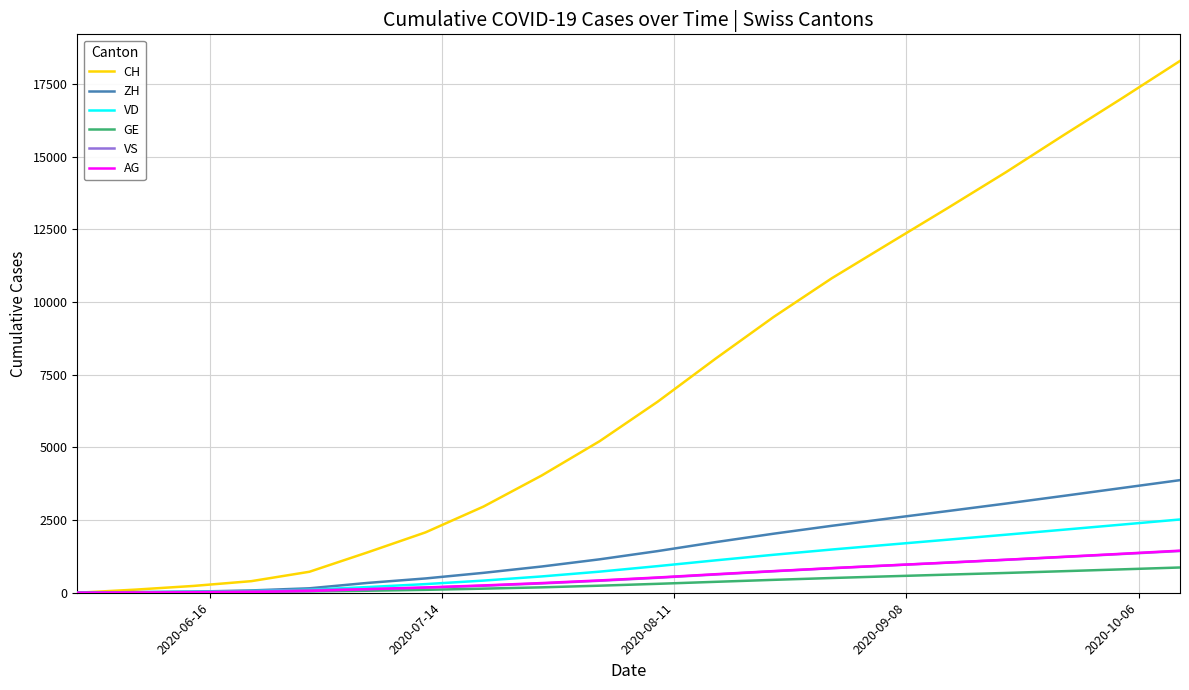

Which series has the widest spread of values?

CH